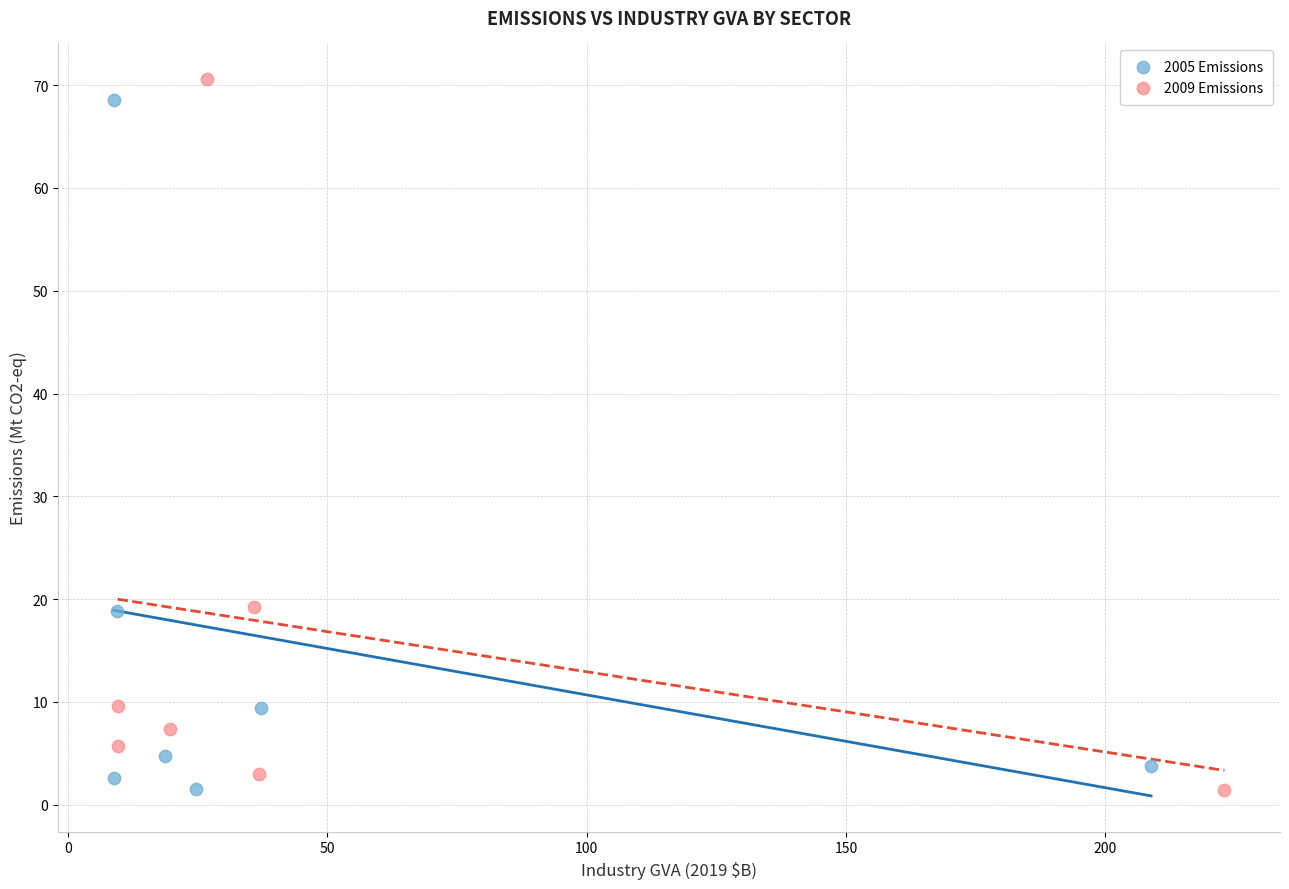

Which series reaches the maximum Y coordinate?

2009 Emissions